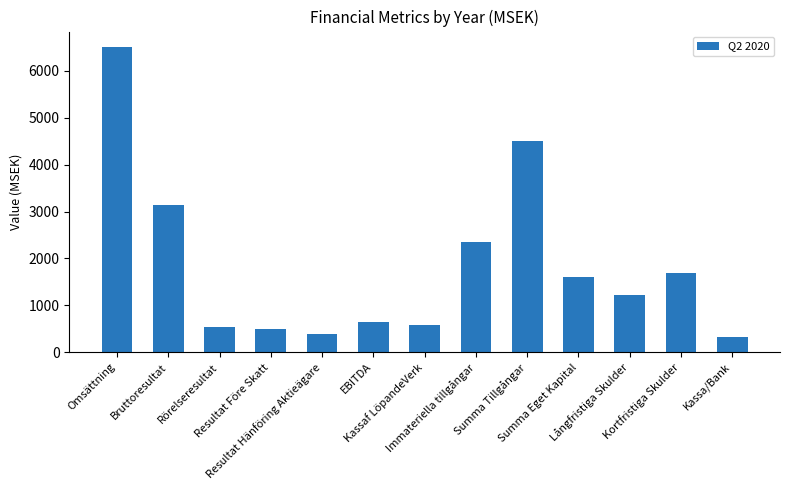

What is the change in value from Rörelseresultat to Långfristiga Skulder?

+683